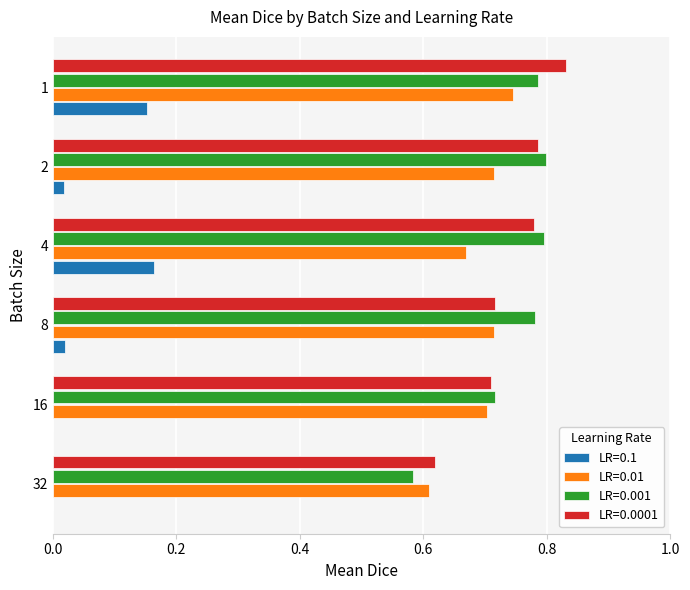

What is the total value across all series at 16?

2.1